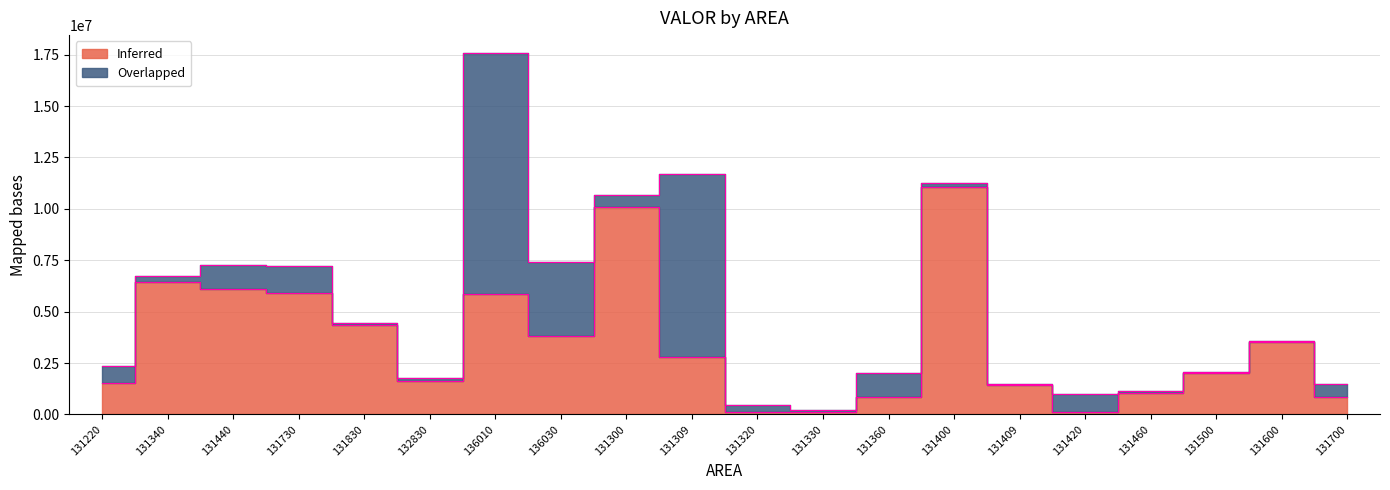

Where is the data nearest to the value 5596916?

136010